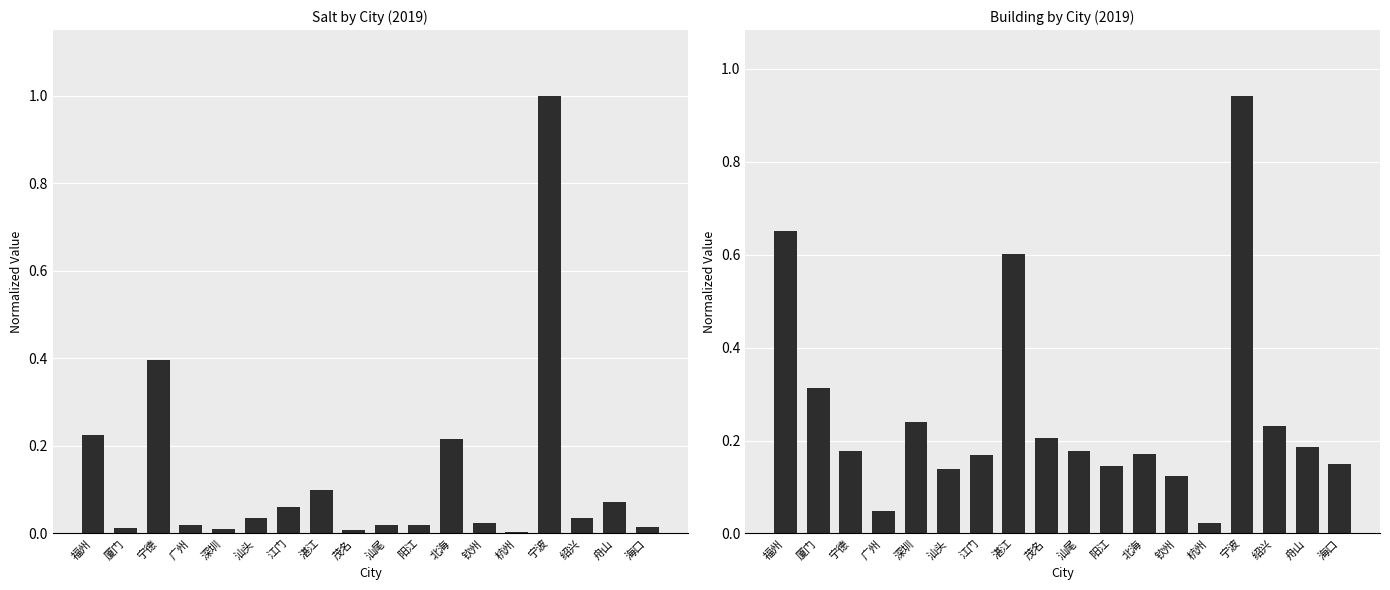

At how many categories does at least one series exceed 0?

18